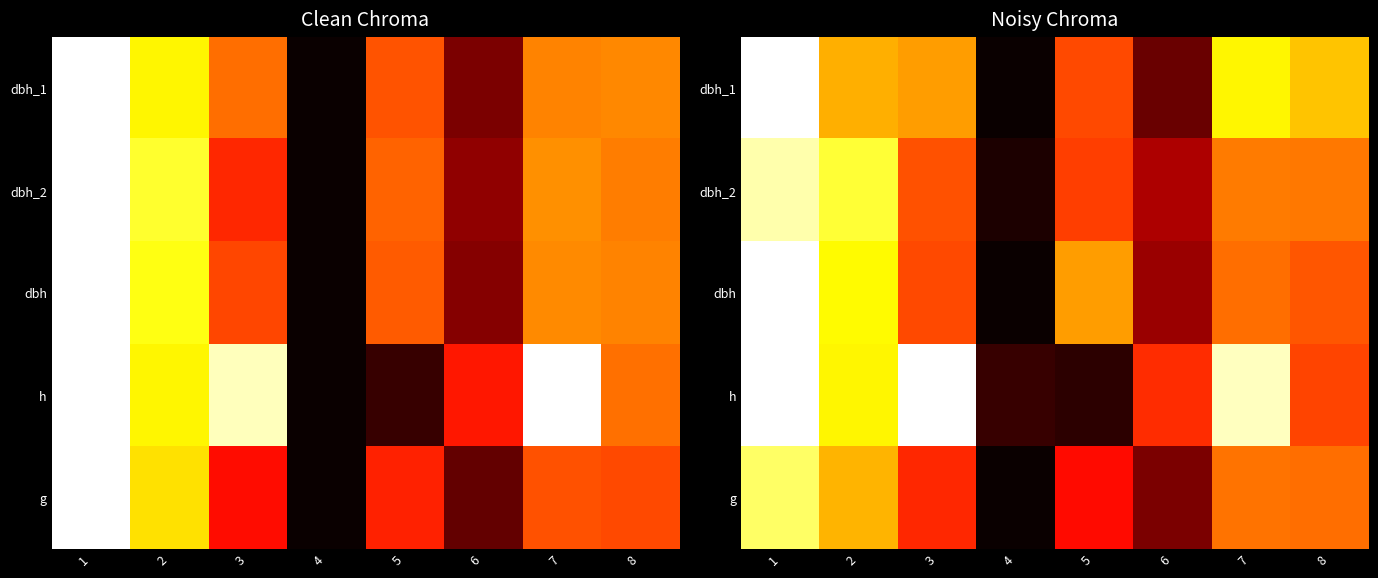

At how many categories does at least one series exceed 0?

8